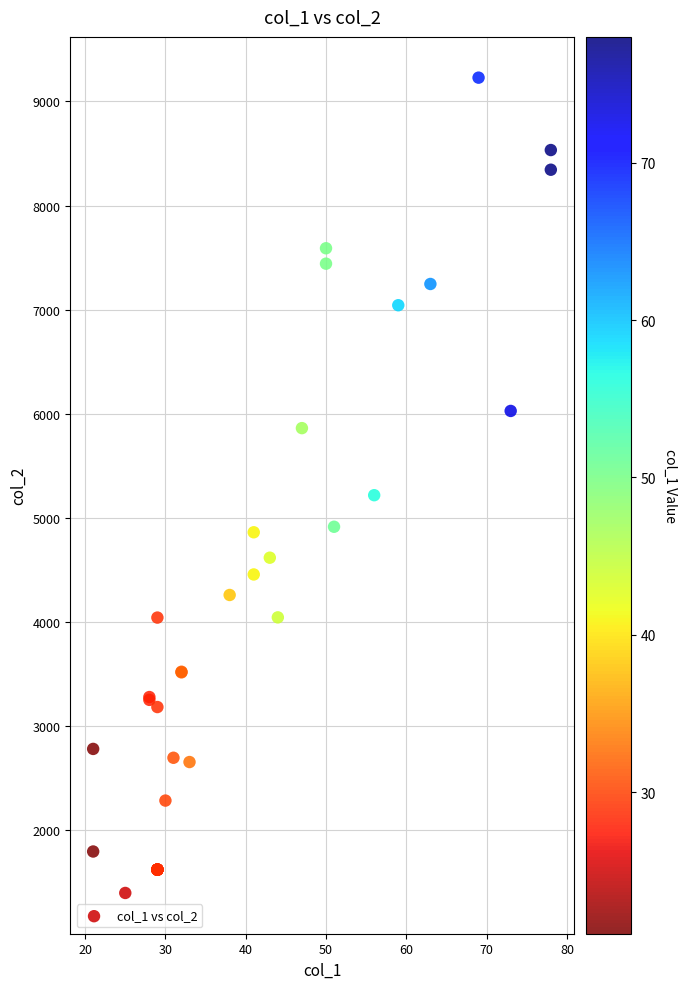

What Y value in the scatter plot is closest to 5314?

5219